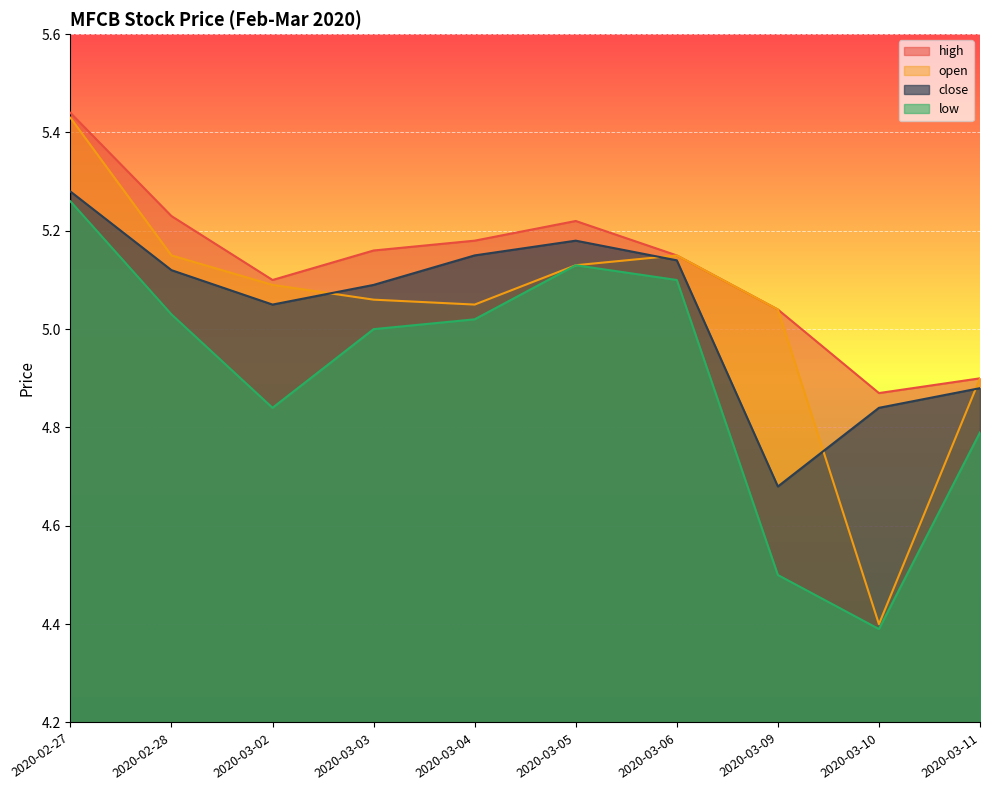

Where is the first local maximum for low?

2020-03-05